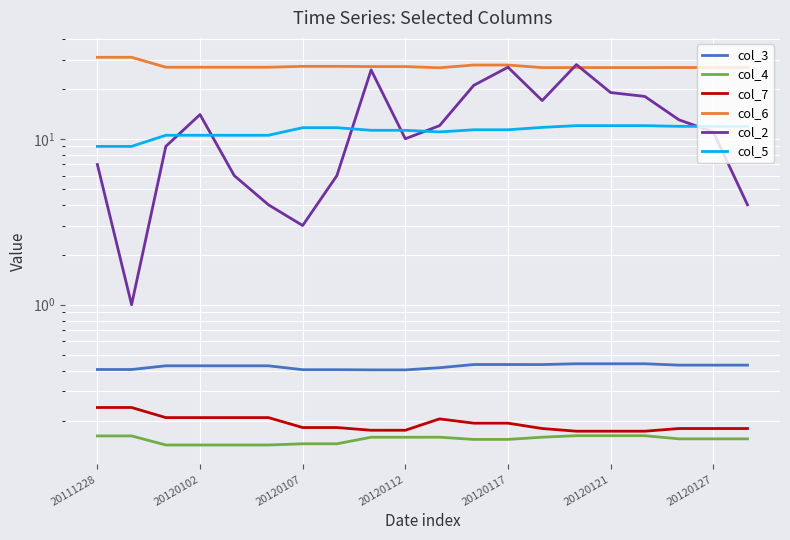

True or false: col_2 and col_7 cross at least once.

False